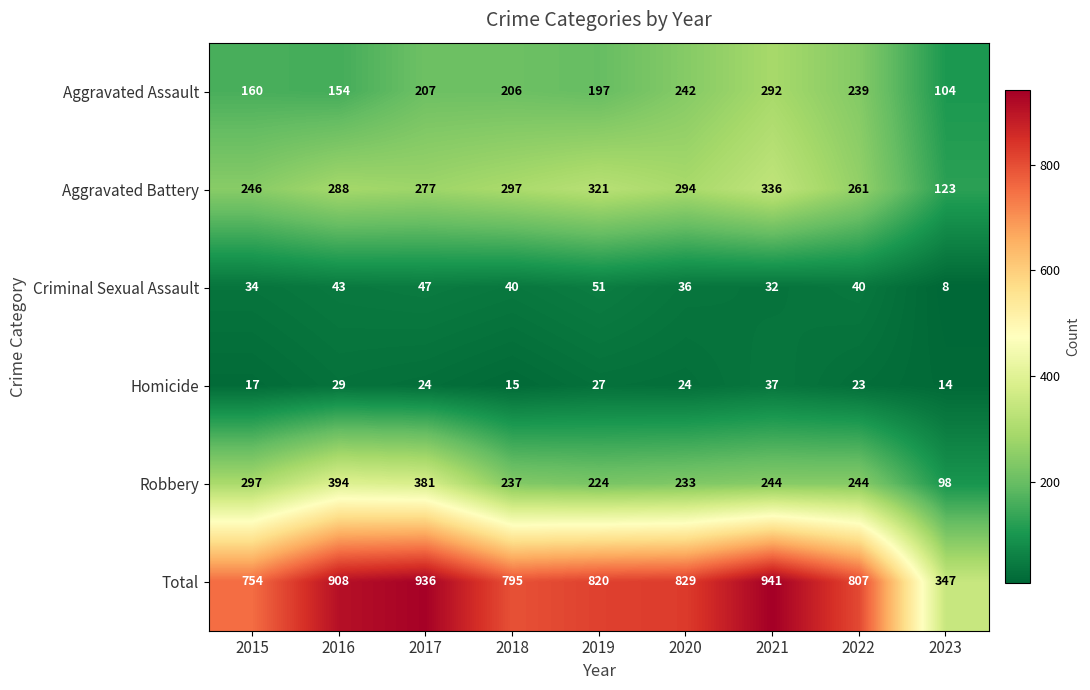

At which category is the sum across all series the highest?

2021